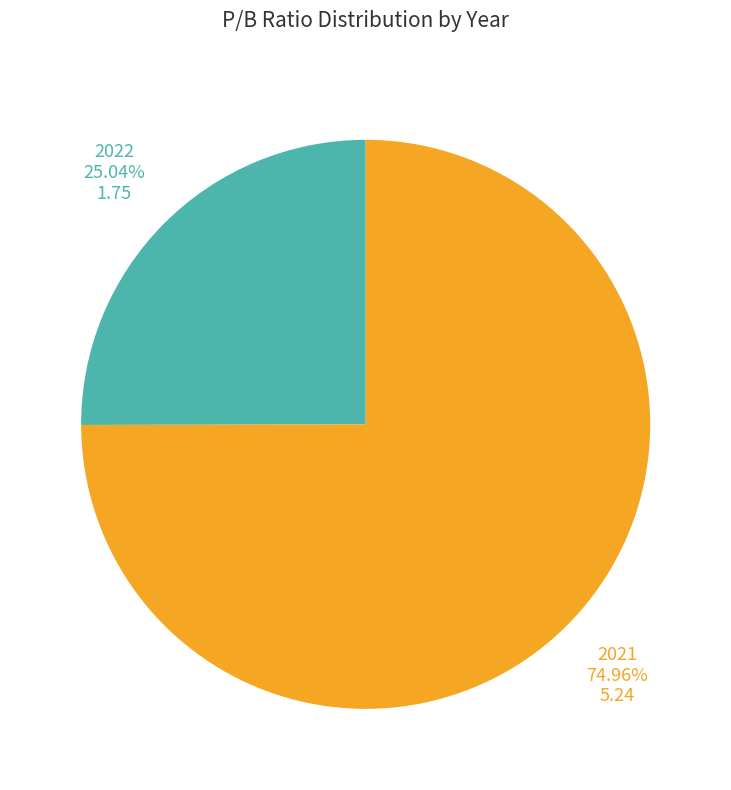

To the nearest percent, what percentage of the pie is 2022?

25%